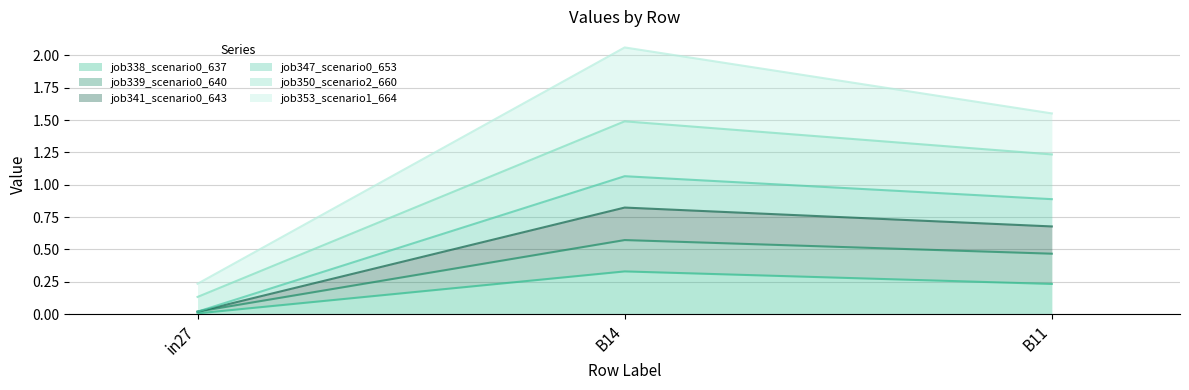

What is the value of the job338_scenario0_637 point at the 3rd from the left?

0.2